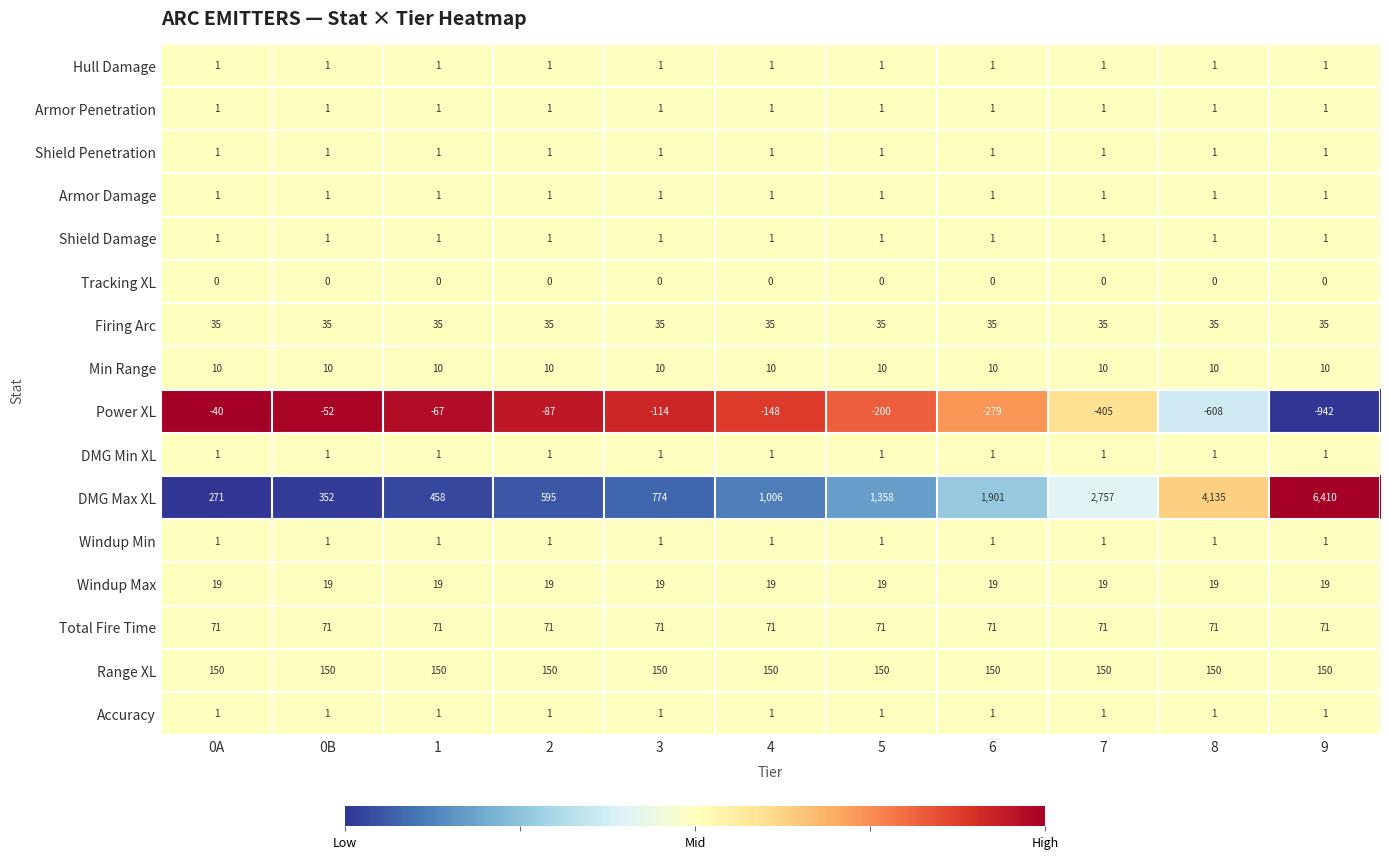

Which series changed the most between 7 and 8?

DMG Max XL